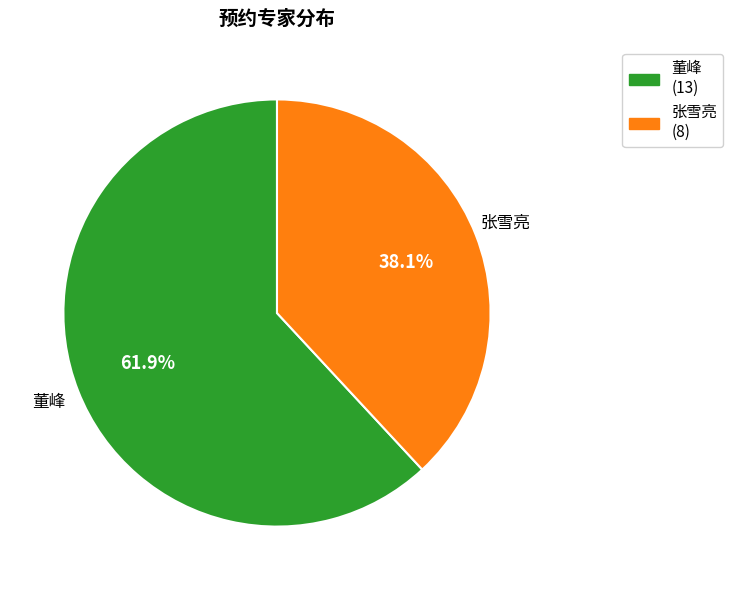

What is the total percentage of 董峰 and 张雪亮?

100.0%